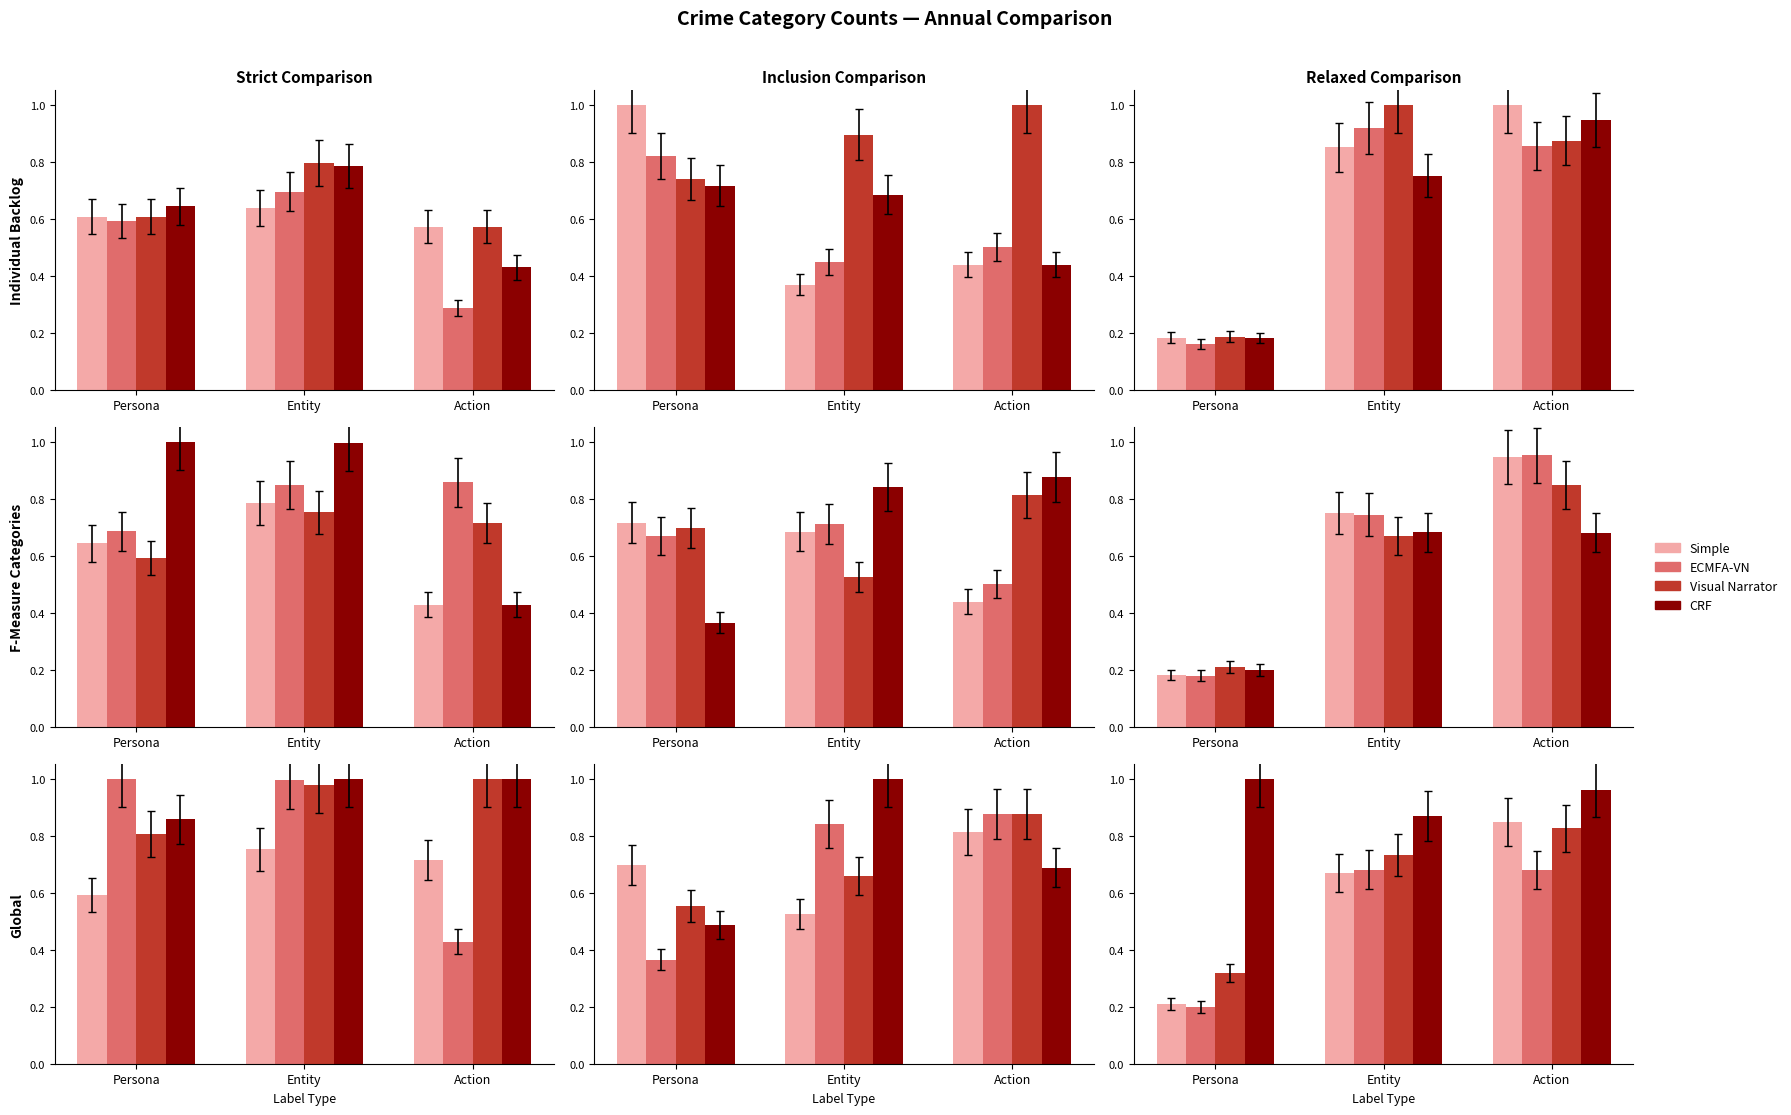

Which series has the widest spread of values?

Simple